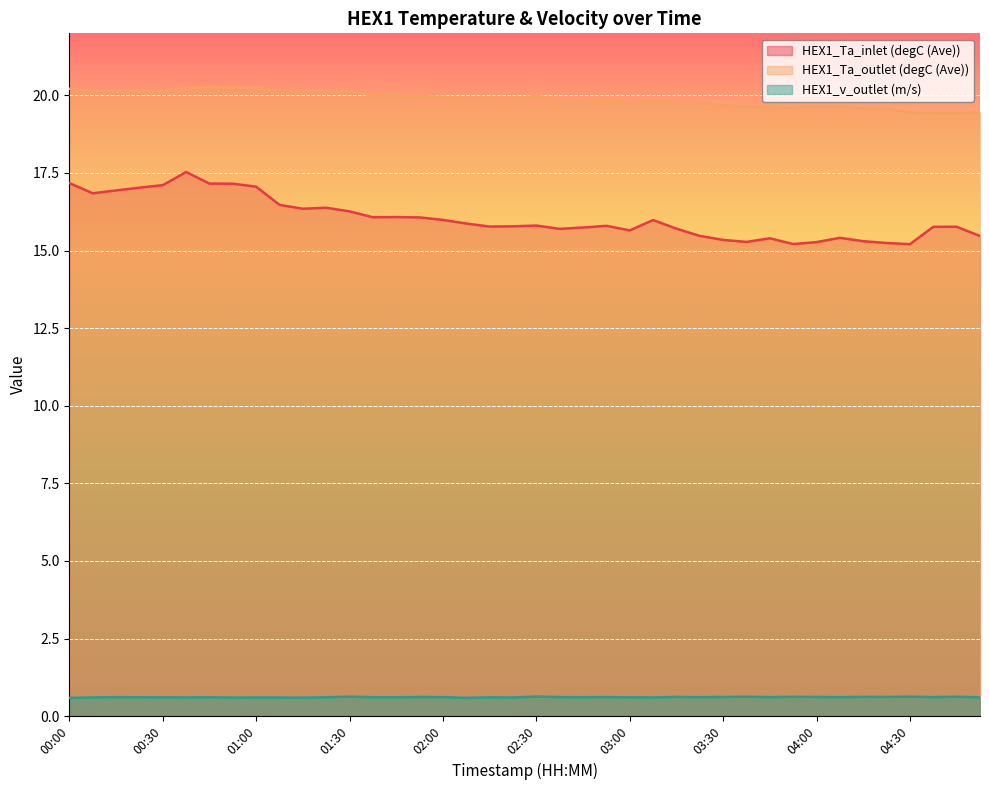

What is the approximate value of HEX1_Ta_outlet (degC (Ave)) at 02:55?

19.9